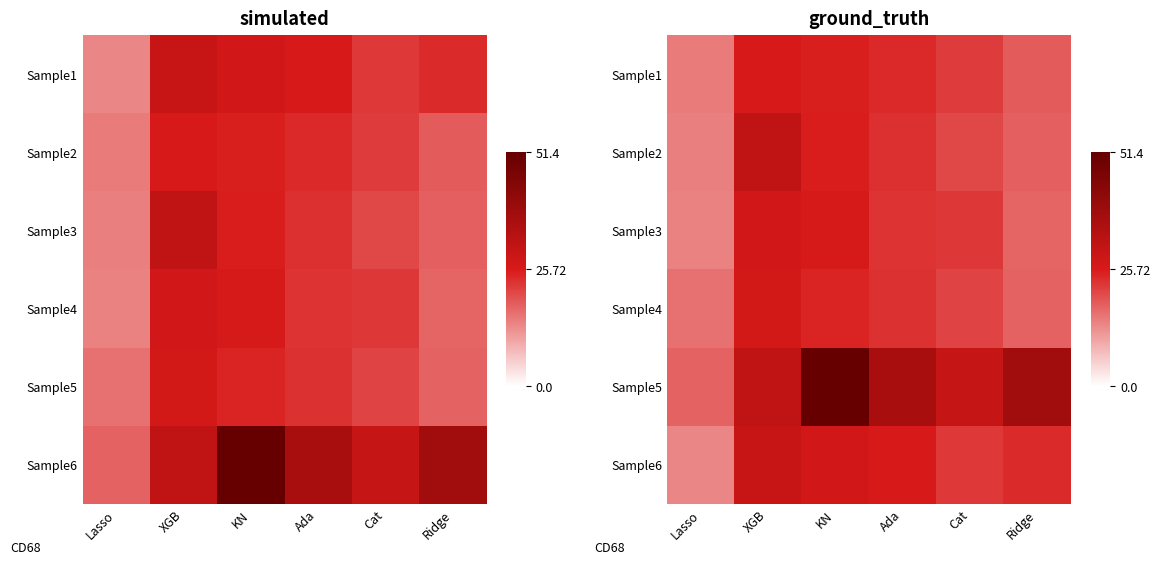

At which label does Sample4 first exceed 23?

XGB